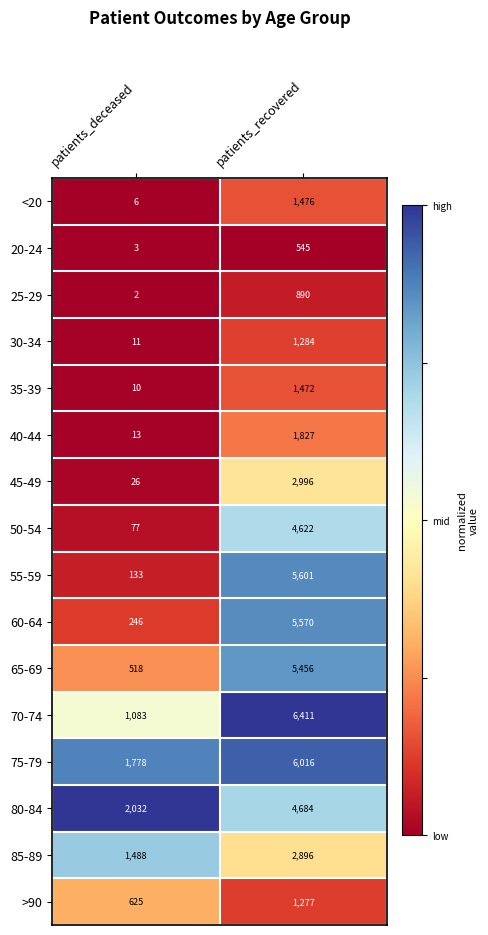

Which series has the widest spread of values?

55-59